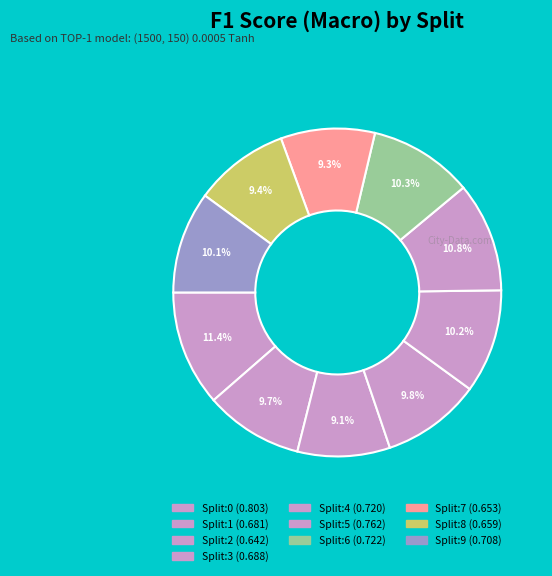

What percentage is NOT represented by Split:6?

89.7%